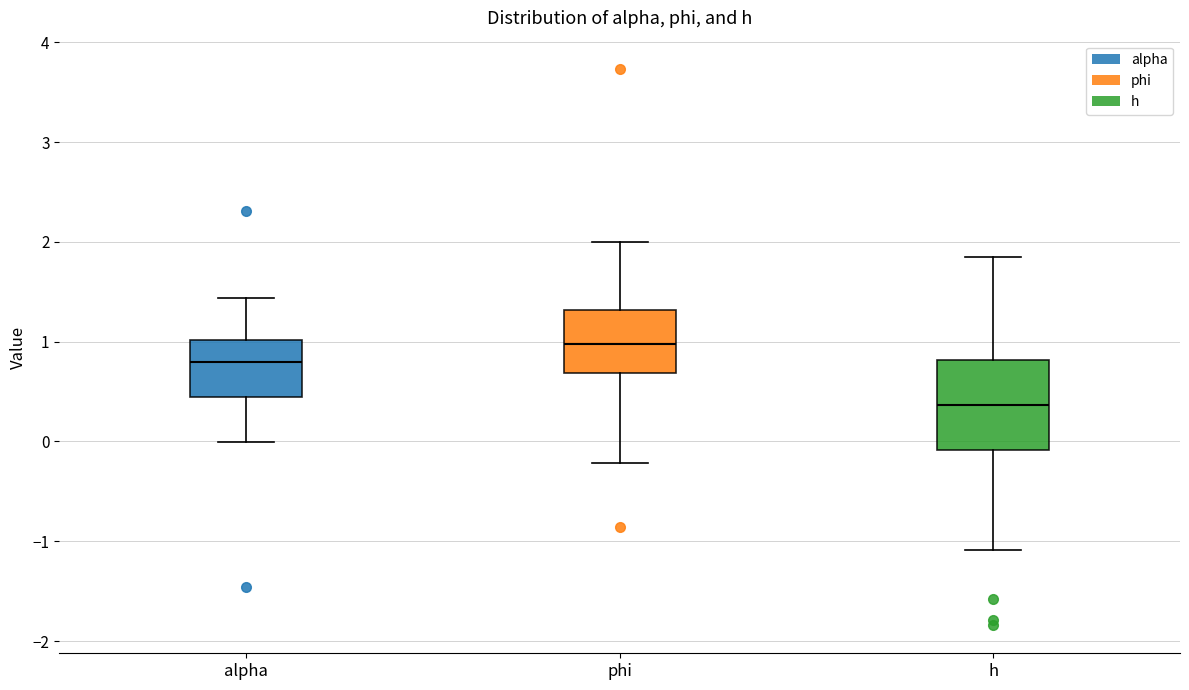

Comparing the boxes themselves (not the whiskers), which one is the tallest?

h